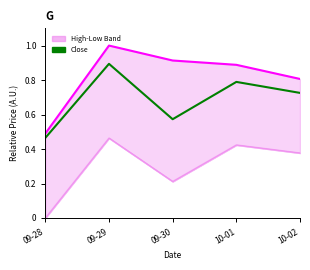

What position from the right is 10-01?

2